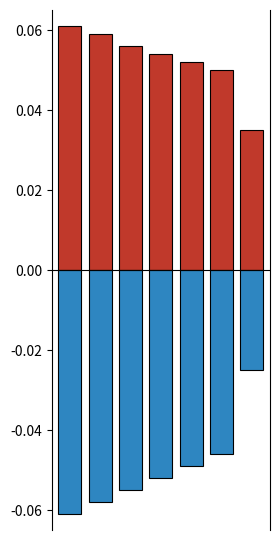

True or false: positive has a value of 0.1 at 5.

True